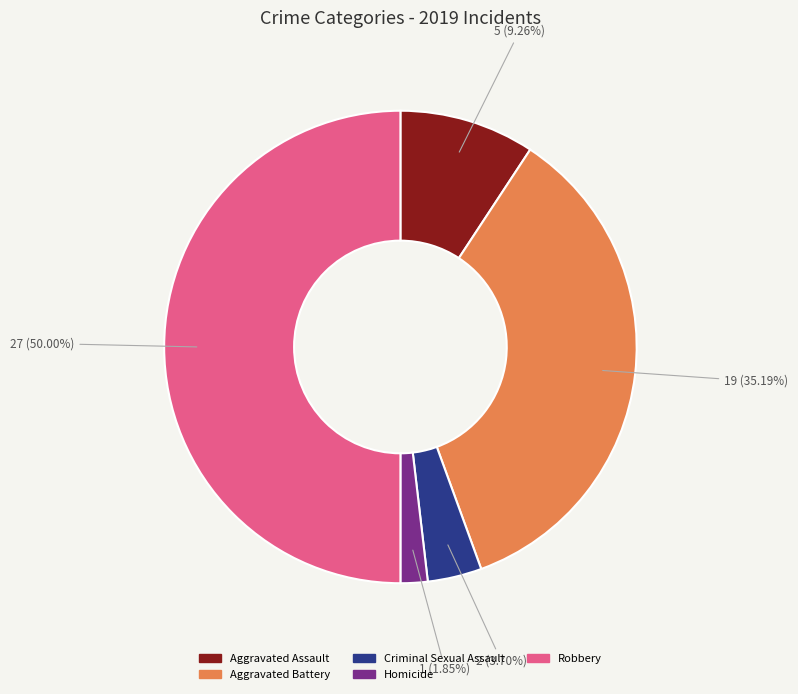

Is the sum of Aggravated Assault and Robbery greater than half?

Yes